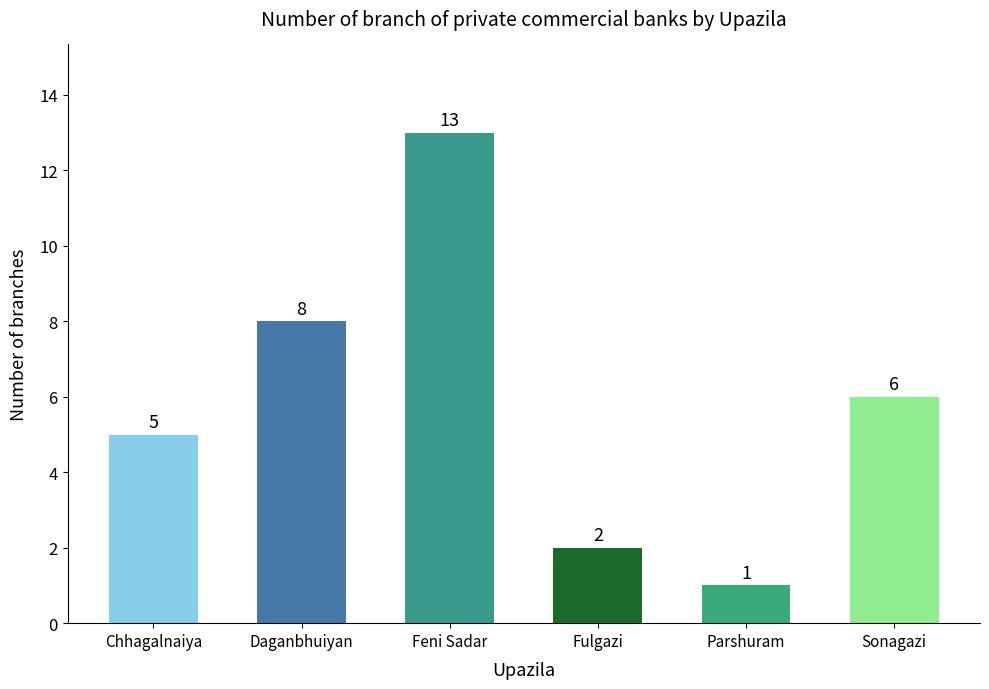

Count the number of categories in the chart.

6